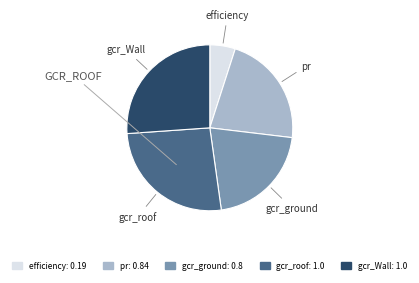

Is there any slice that represents more than half of the pie?

No